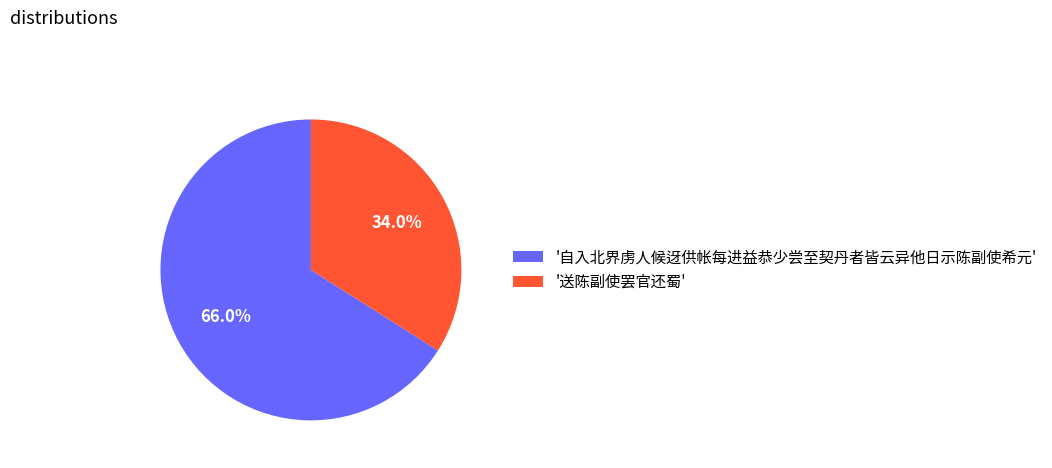

Which slice is the largest?

'自入北界虏人候迓供帐每进益恭少尝至契丹者皆云异他日示陈副使希元'